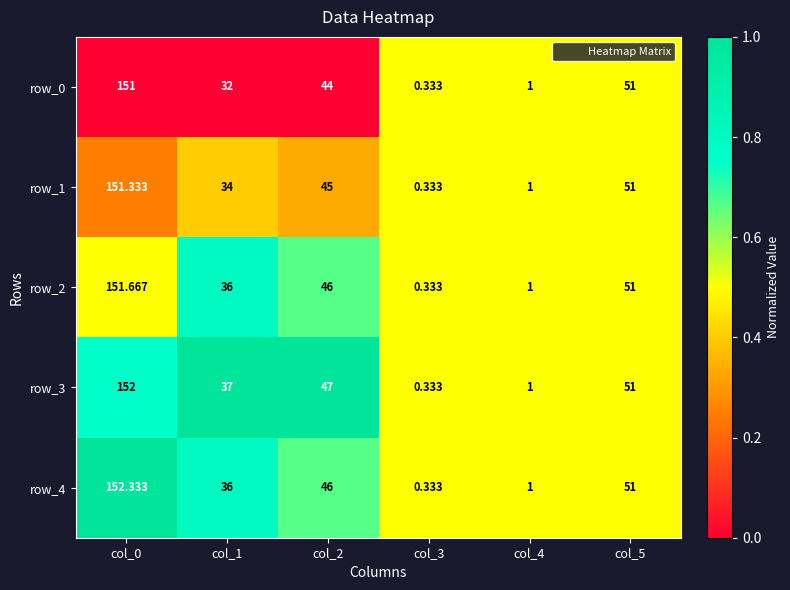

How many data points in row_2 are less than 46?

3